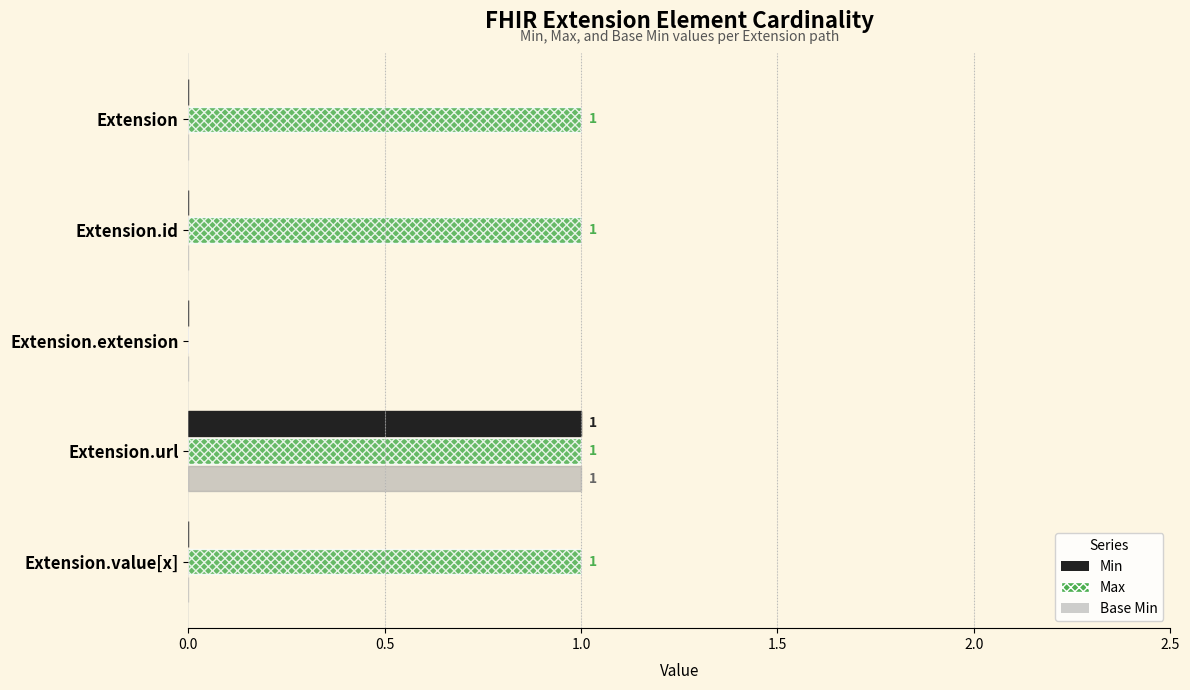

At which category is the sum across all series the highest?

Extension.url